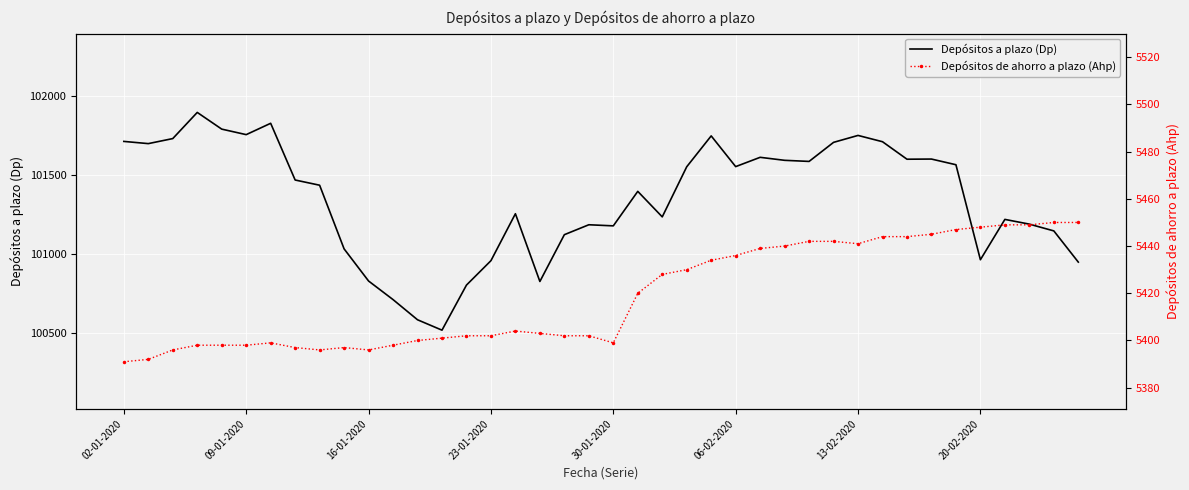

How many values in the Depósitos a plazo (Dp) series are below 101468?

20